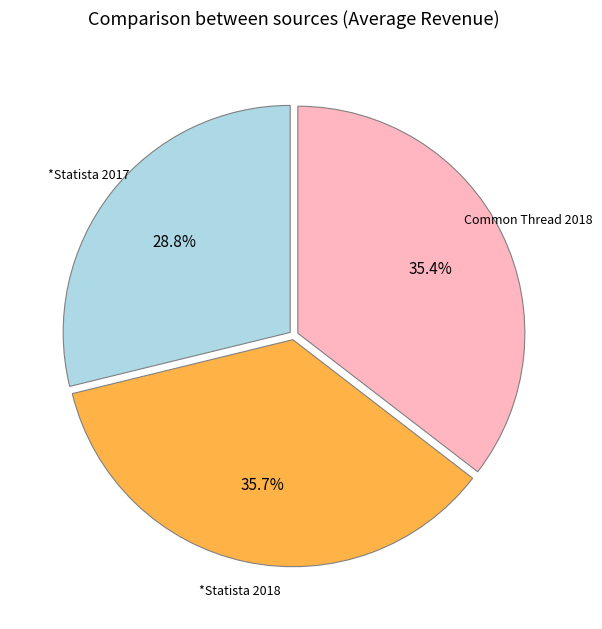

Do *Statista 2017 and *Statista 2018 together represent more than half of the pie?

Yes